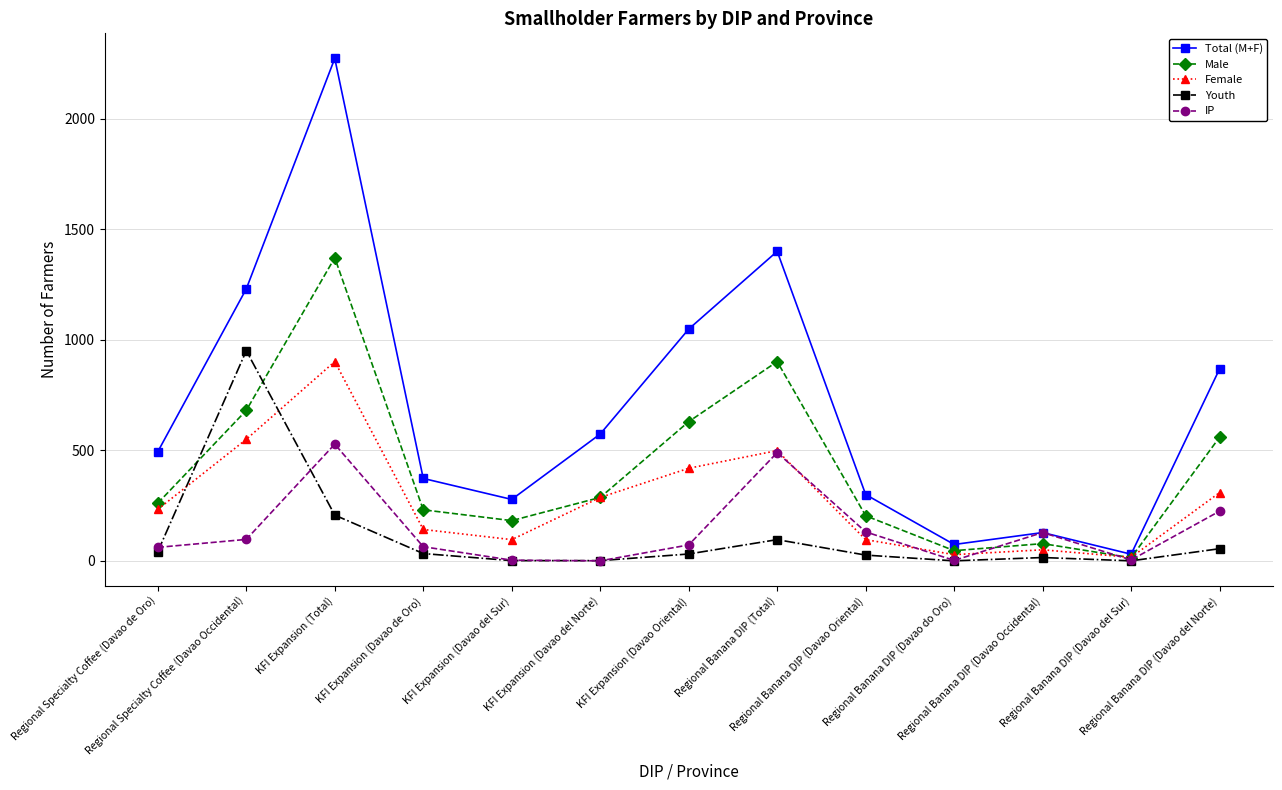

List the series in order of their peak value, lowest first.

IP, Female, Youth, Male, Total (M+F)